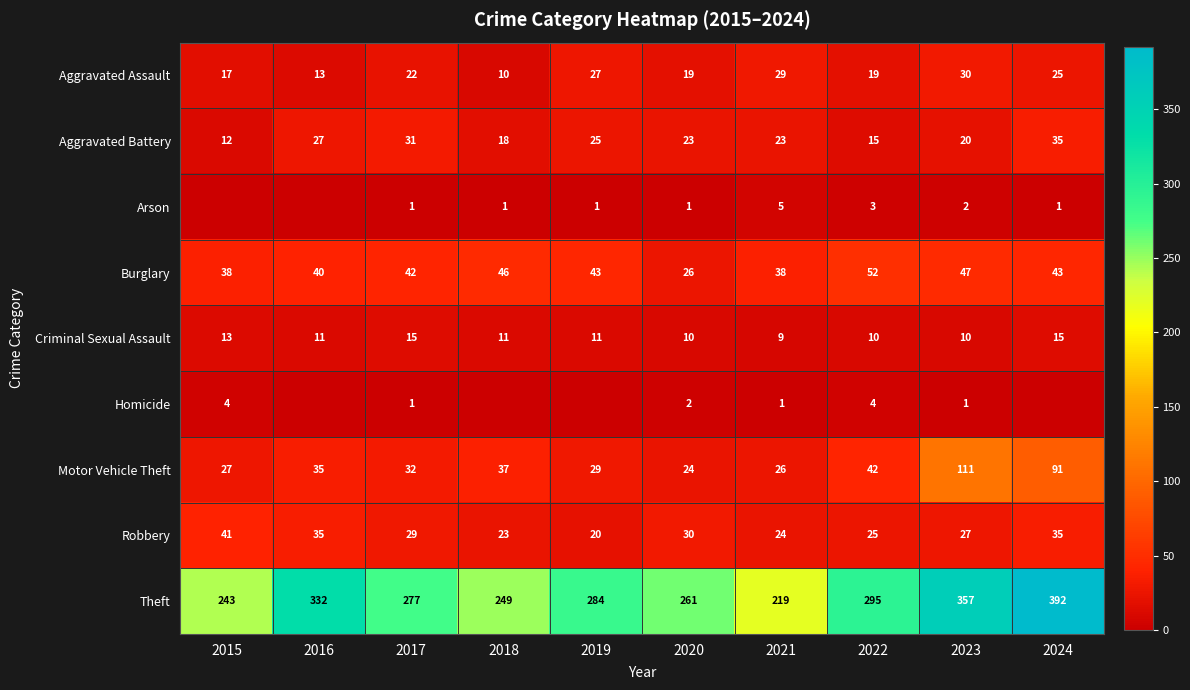

How many categories are shown in the chart?

10